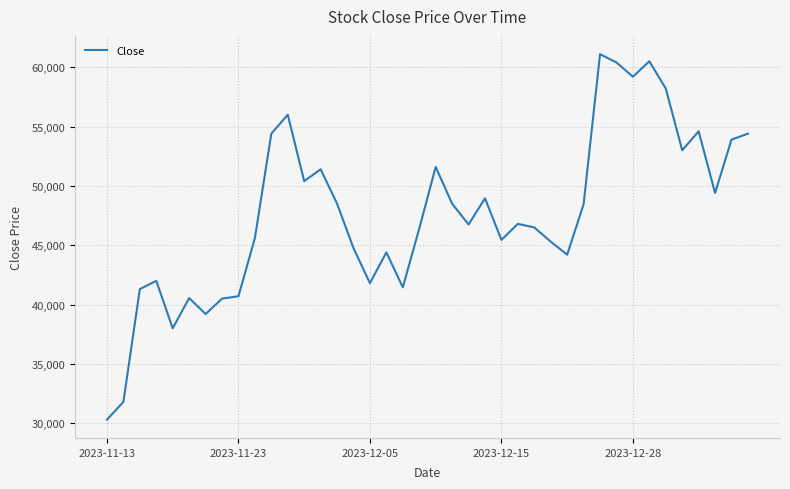

What is the smallest value displayed?

30300